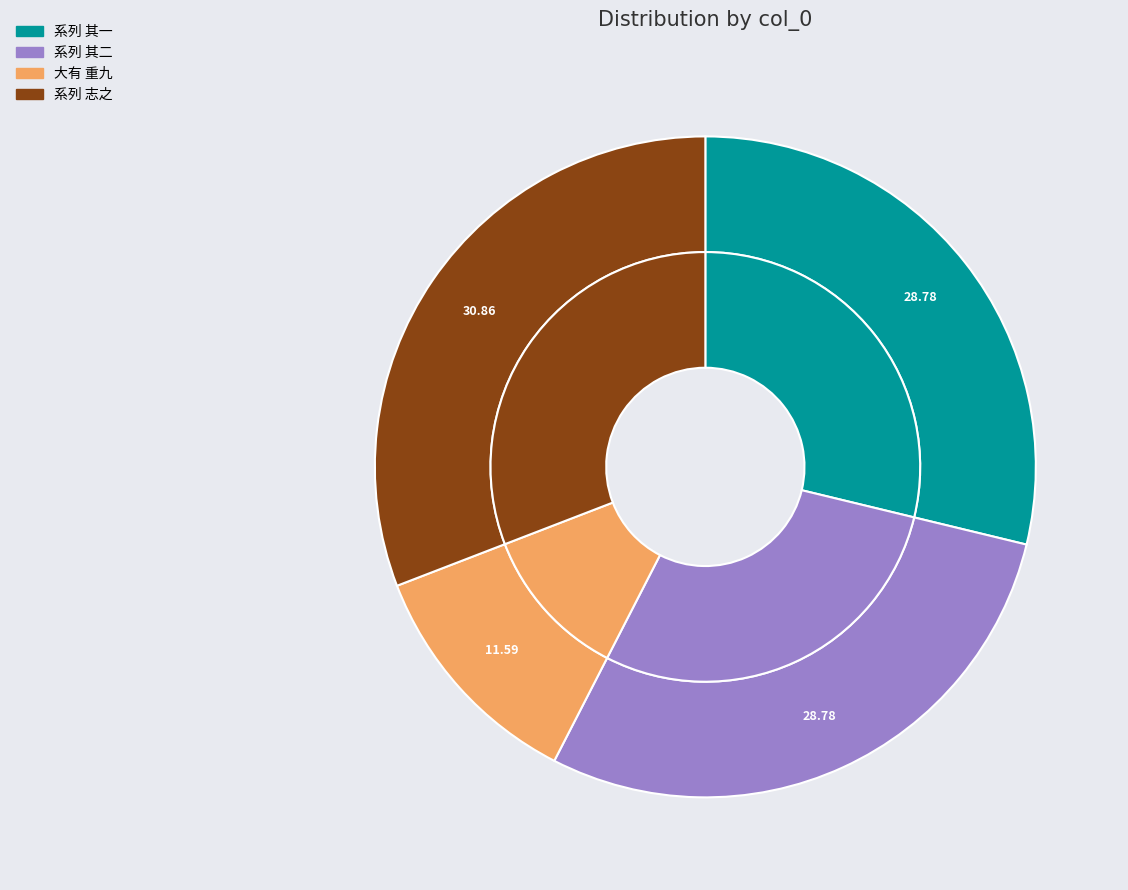

Does 大有 去年登高桃叶渡大集成酒家，风景犹昨，倏又重九至矣。用潘希白九日词原韵 represent more than half of the total?

No